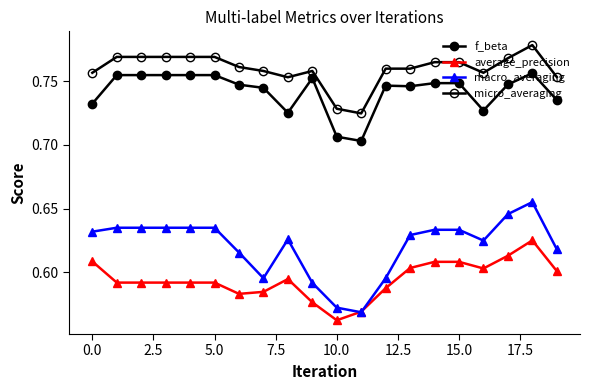

How many lines are shown in the chart?

4